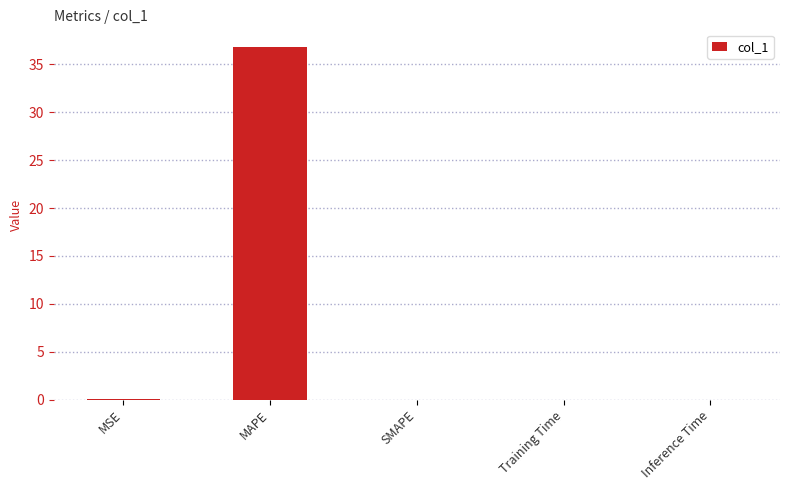

The chart shows a value of 0.0 at Training Time. True or false?

True